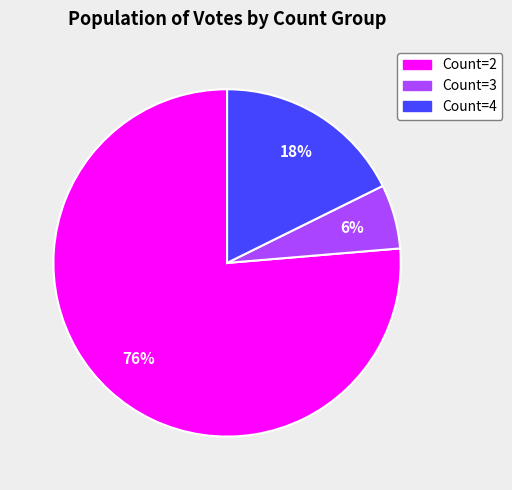

To the nearest percent, what is the average slice percentage?

33%